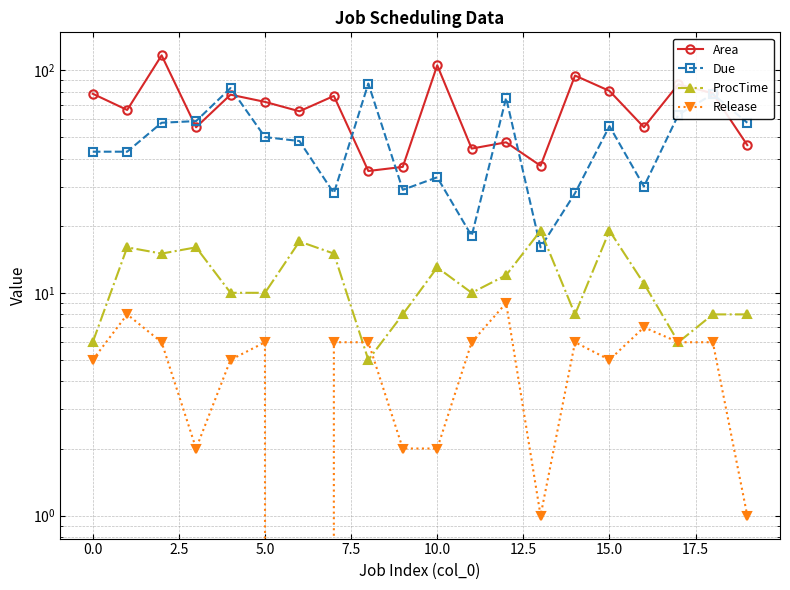

Reading left to right, transcribe all the data shown in this chart.

Area: 78.3	66.2	116.4	55.4	77.5	72.0	65.3	76.5	35.2	36.8	105.1	44.4	47.4	37.2	94.5	80.6	55.4	86.3	78.6	46.0
Due: 43.0	43.0	58.0	59.0	83.0	50.0	48.0	28.0	87.0	29.0	33.0	18.0	75.0	16.0	28.0	56.0	30.0	63.0	78.0	58.0
ProcTime: 6.0	16.0	15.0	16.0	10.0	10.0	17.0	15.0	5.0	8.0	13.0	10.0	12.0	19.0	8.0	19.0	11.0	6.0	8.0	8.0
Release: 5.0	8.0	6.0	2.0	5.0	6.0	0.0	6.0	6.0	2.0	2.0	6.0	9.0	1.0	6.0	5.0	7.0	6.0	6.0	1.0